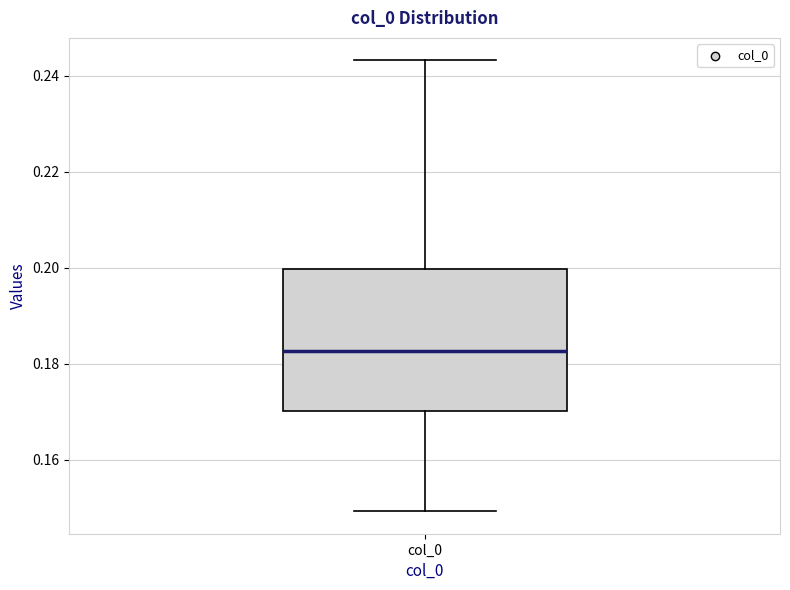

Transcribe this box plot: give where the median line is, the range the box spans, and where the two whiskers end, as read against the y-axis. The values are not printed on the chart, so give them approximately, as read against the axis.

median 0.182, box 0.170 to 0.200, whiskers 0.150 to 0.244